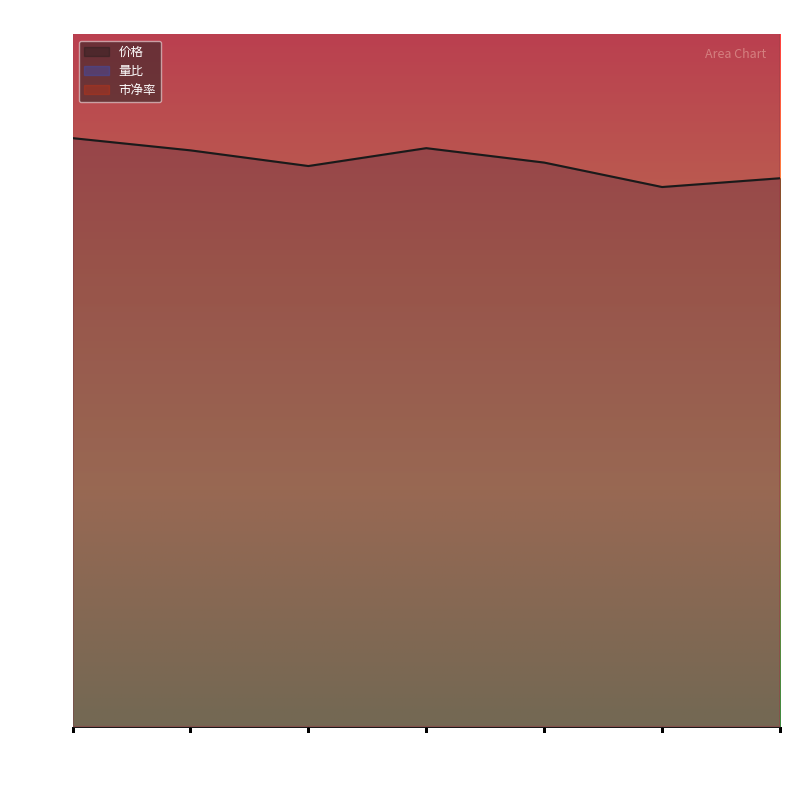

Reading left to right, transcribe all the data shown in this chart.

价格: 2022-11-10=17.0	2022-11-11=16.6	2022-11-14=16.2	2022-11-15=16.7	2022-11-16=16.3	2022-11-17=15.6	2022-11-18=15.8
量比: 2022-11-10=110.5	2022-11-11=87.2	2022-11-14=69.0	2022-11-15=113.9	2022-11-16=122.5	2022-11-17=170.0	2022-11-18=166.5
市净率: 2022-11-10=85.0	2022-11-11=83.3	2022-11-14=81.0	2022-11-15=83.6	2022-11-16=81.4	2022-11-17=77.9	2022-11-18=79.3